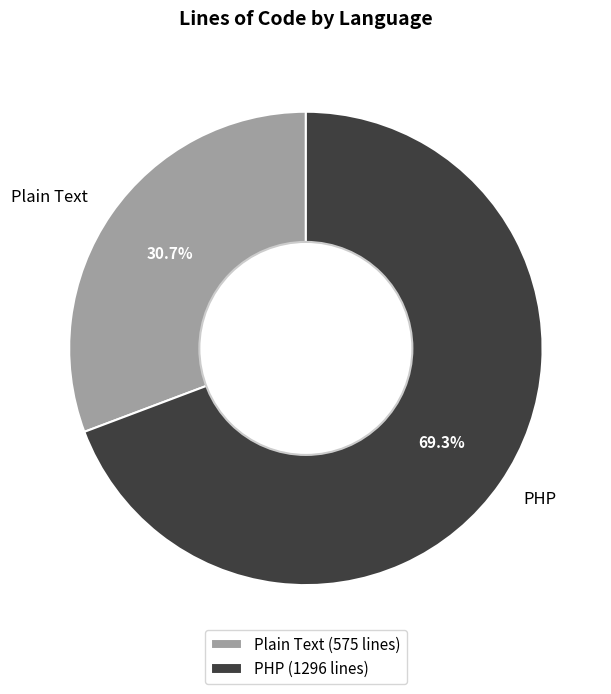

Count the number of slices in the pie.

2